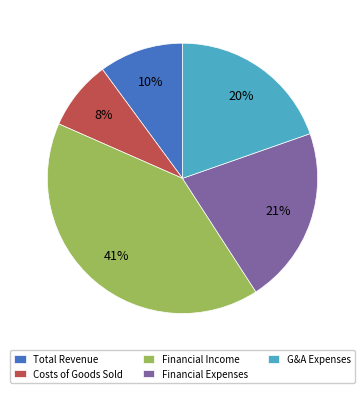

True or false: Financial Income accounts for 49% of the total.

False